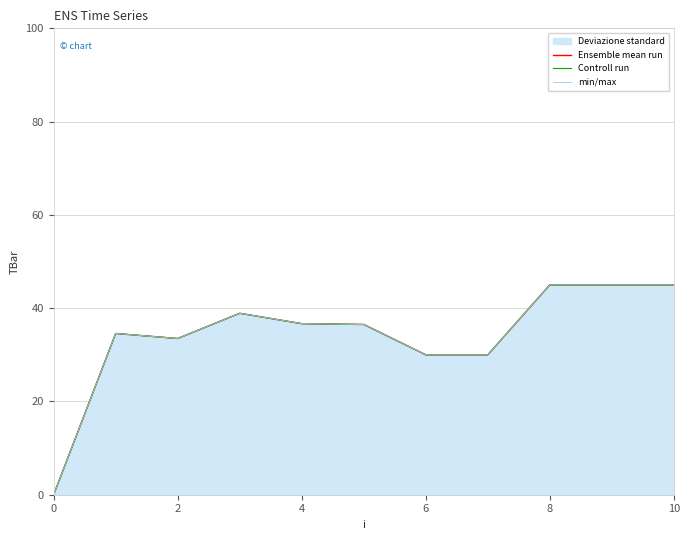

How many data points does each series have?

11